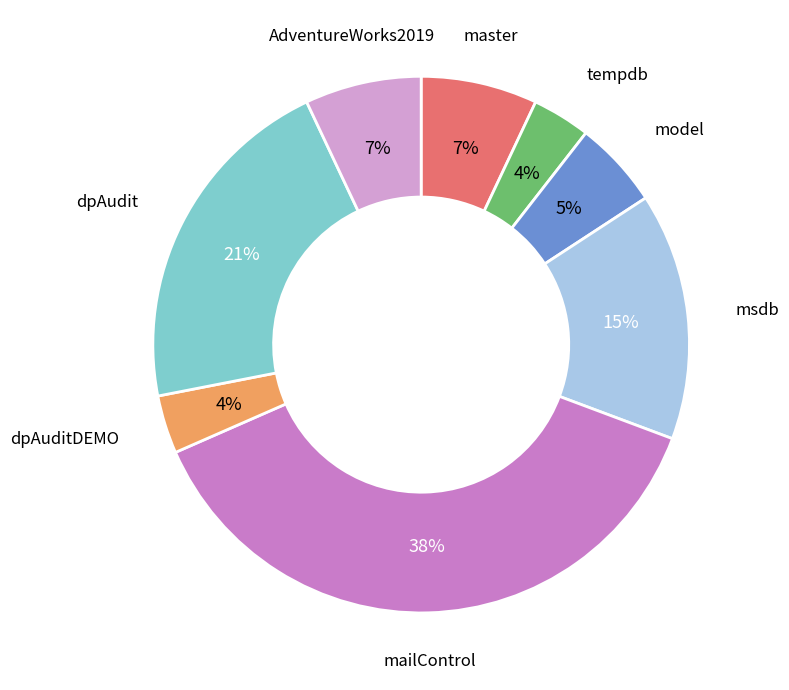

To the nearest percent, what is the difference between the largest and smallest slice percentages?

34%